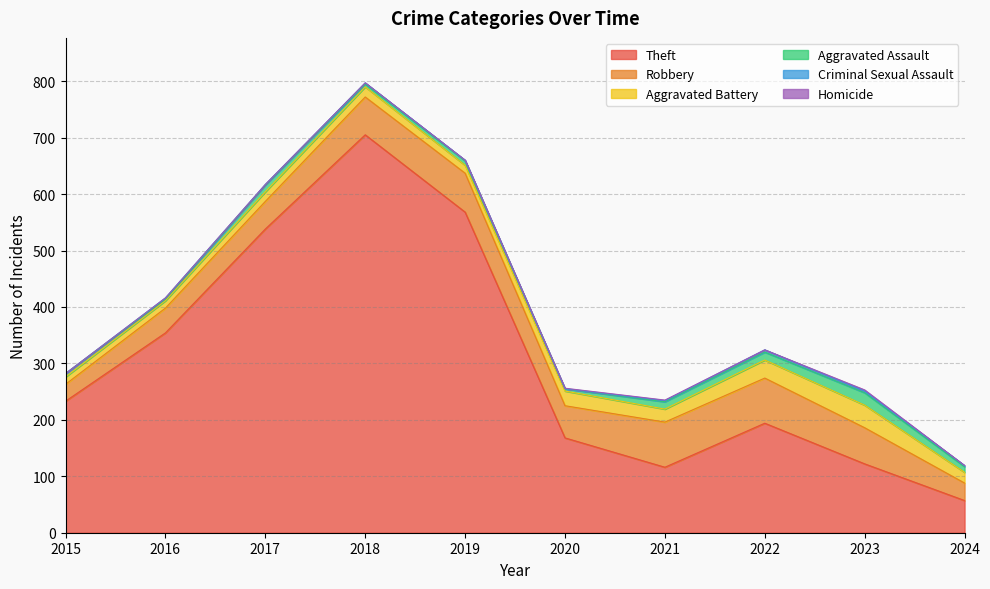

True or false: Theft and Homicide intersect in this chart.

False